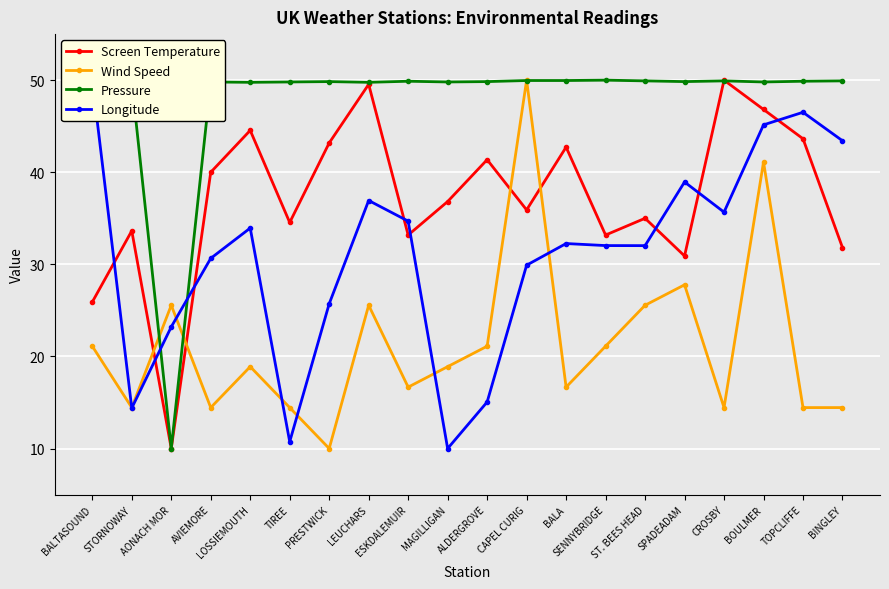

True or false: Screen Temperature has a value of 42.7 at BALA.

True